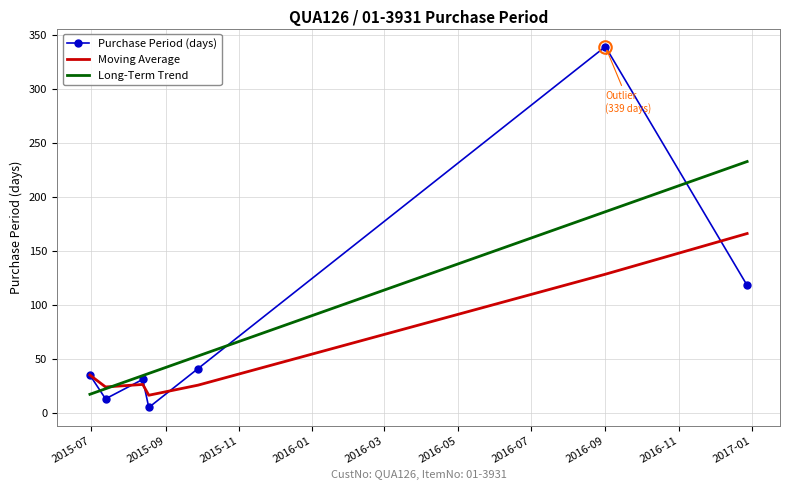

What is the lowest value of the Long-Term Trend series?

17.2